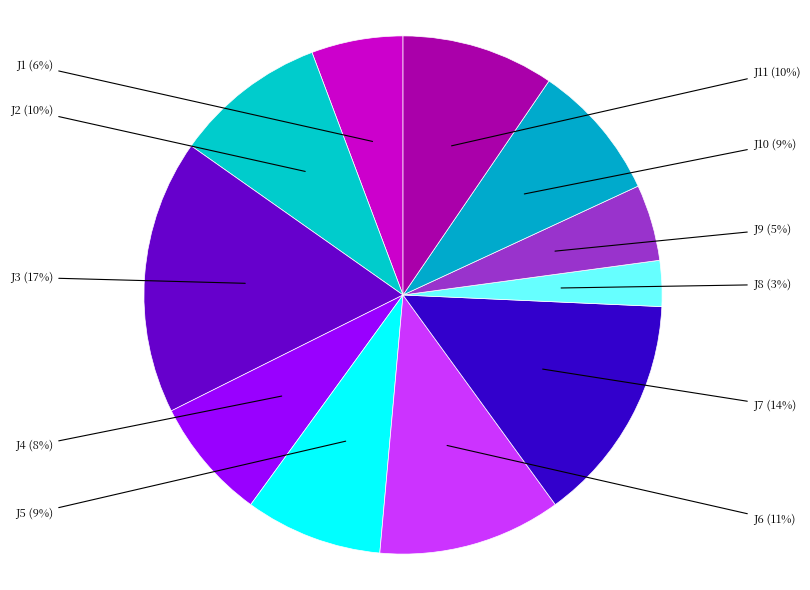

Count the number of slices in the pie.

11